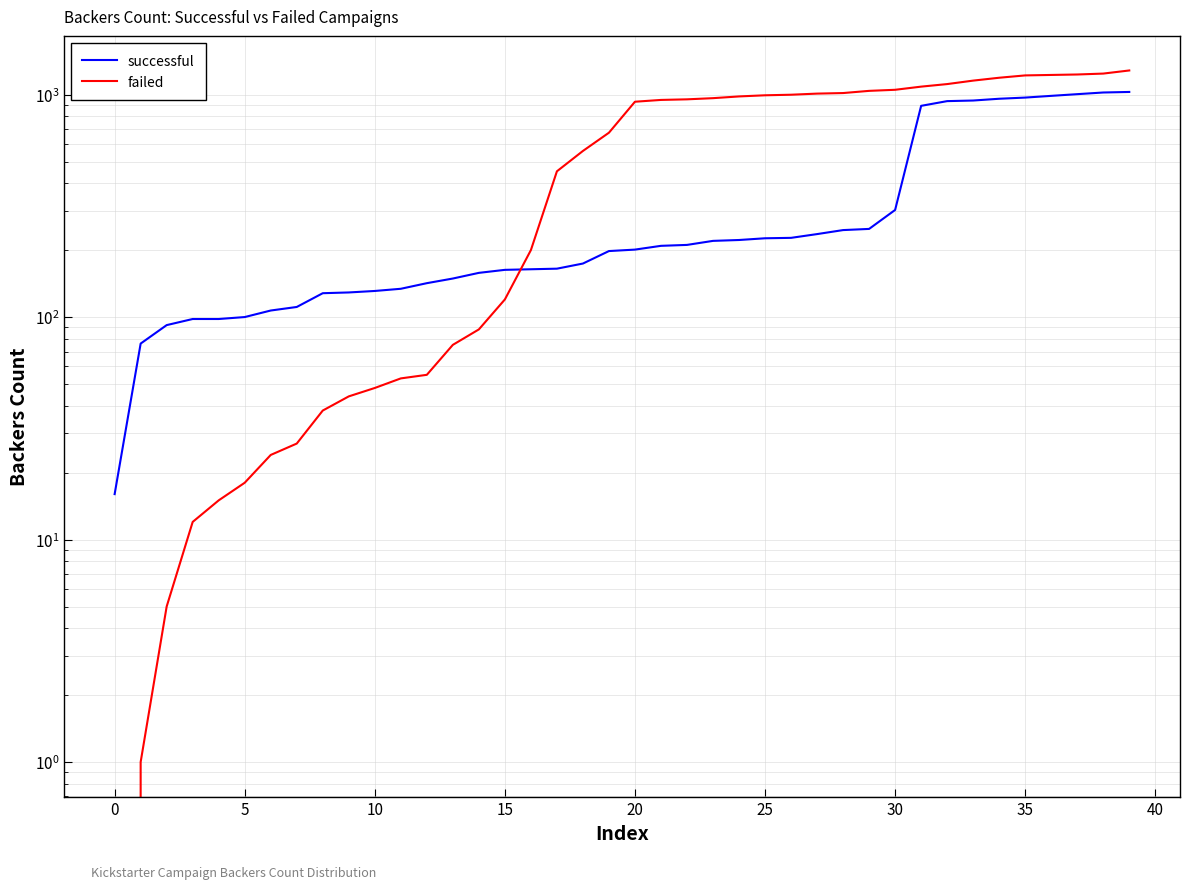

True or false: failed has a value of 952.0 at 22.

True